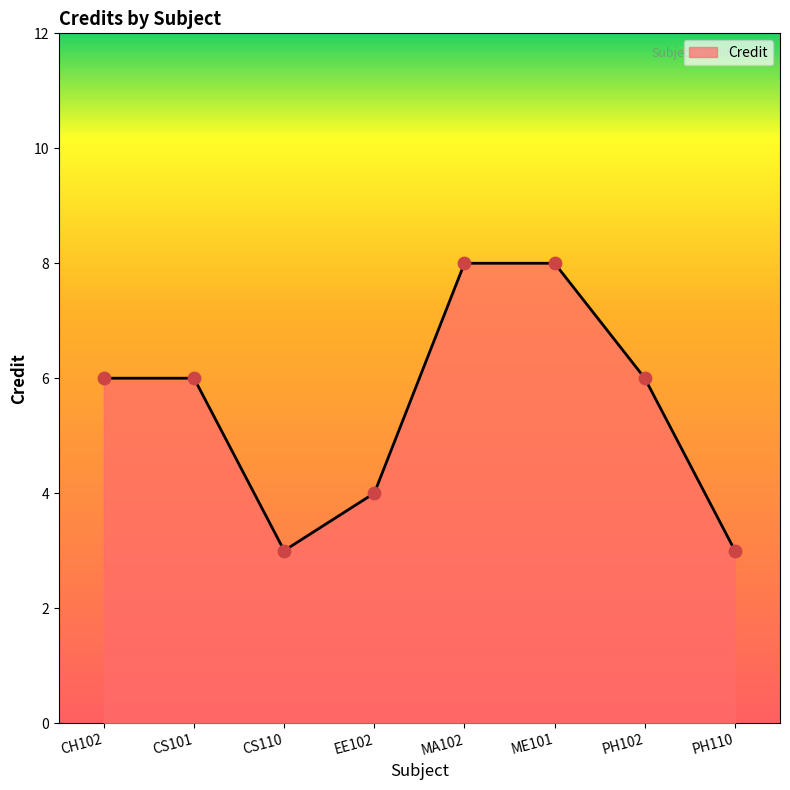

What is the ratio of the value at EE102 to the value at ME101?

0.5